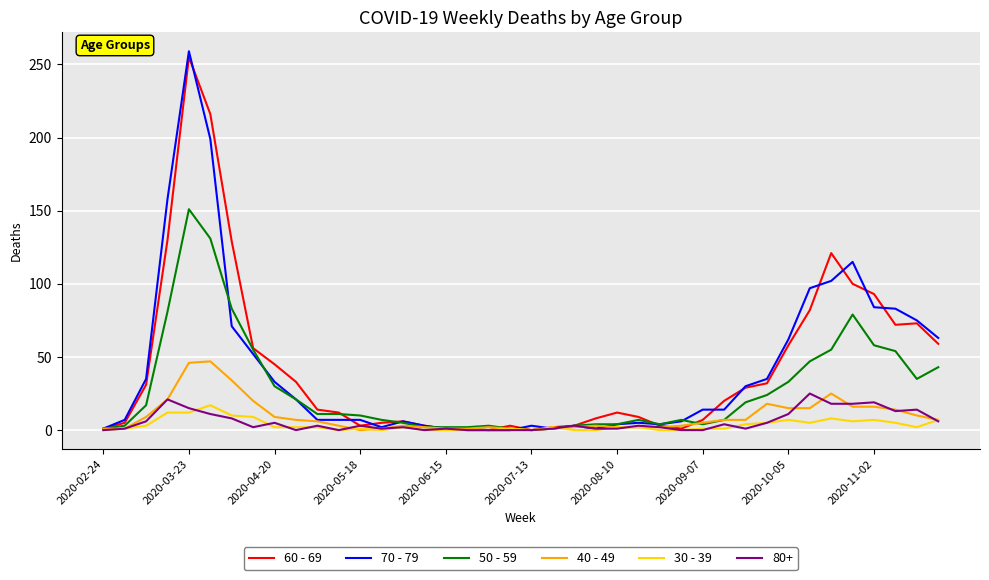

Which series has the widest spread of values?

70 - 79